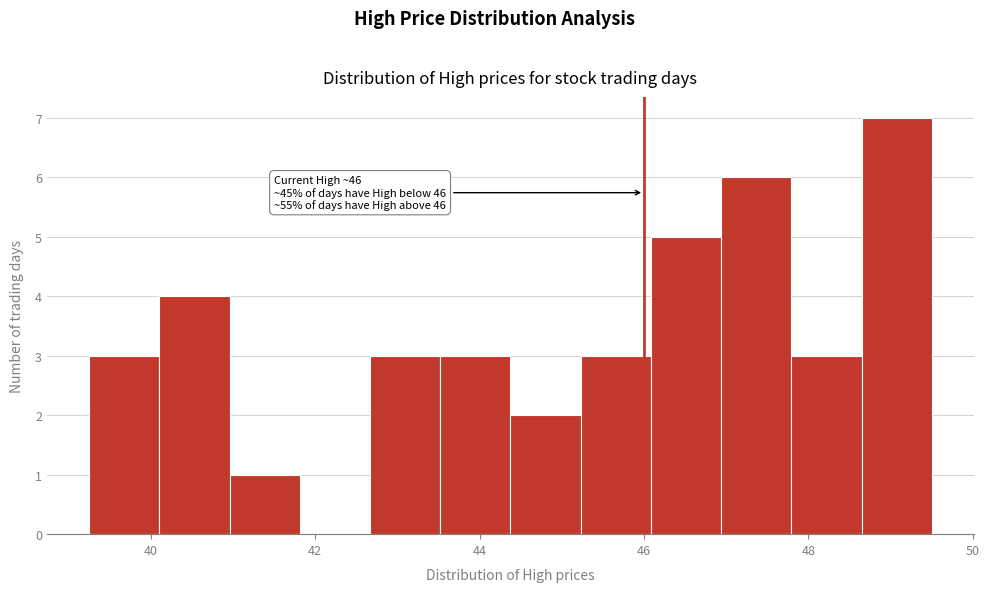

Over which range of the x-axis is the bar tallest?

48.6 to 49.6